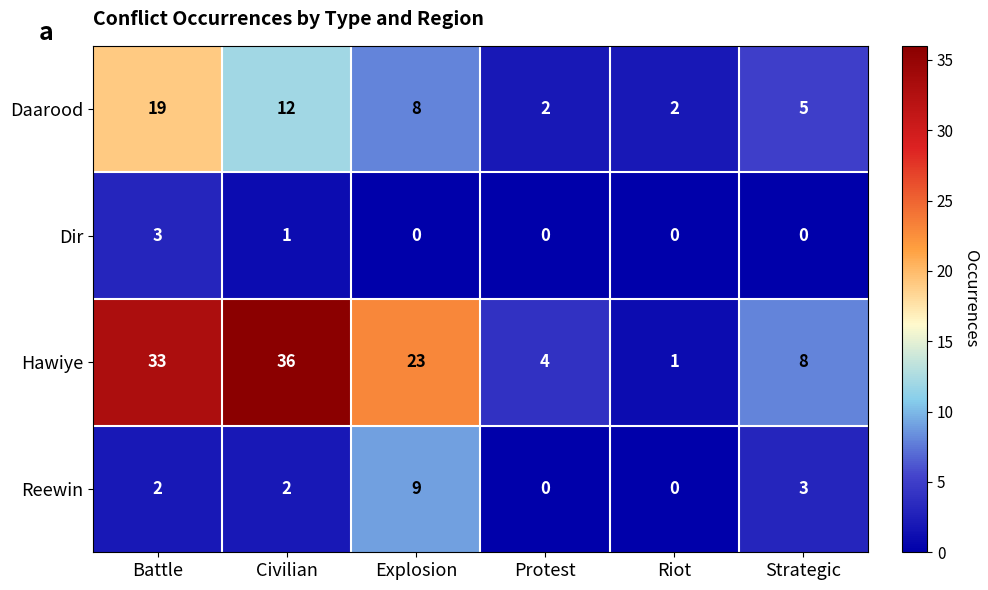

What is the sum of the Reewin values at Strategic and Riot?

3